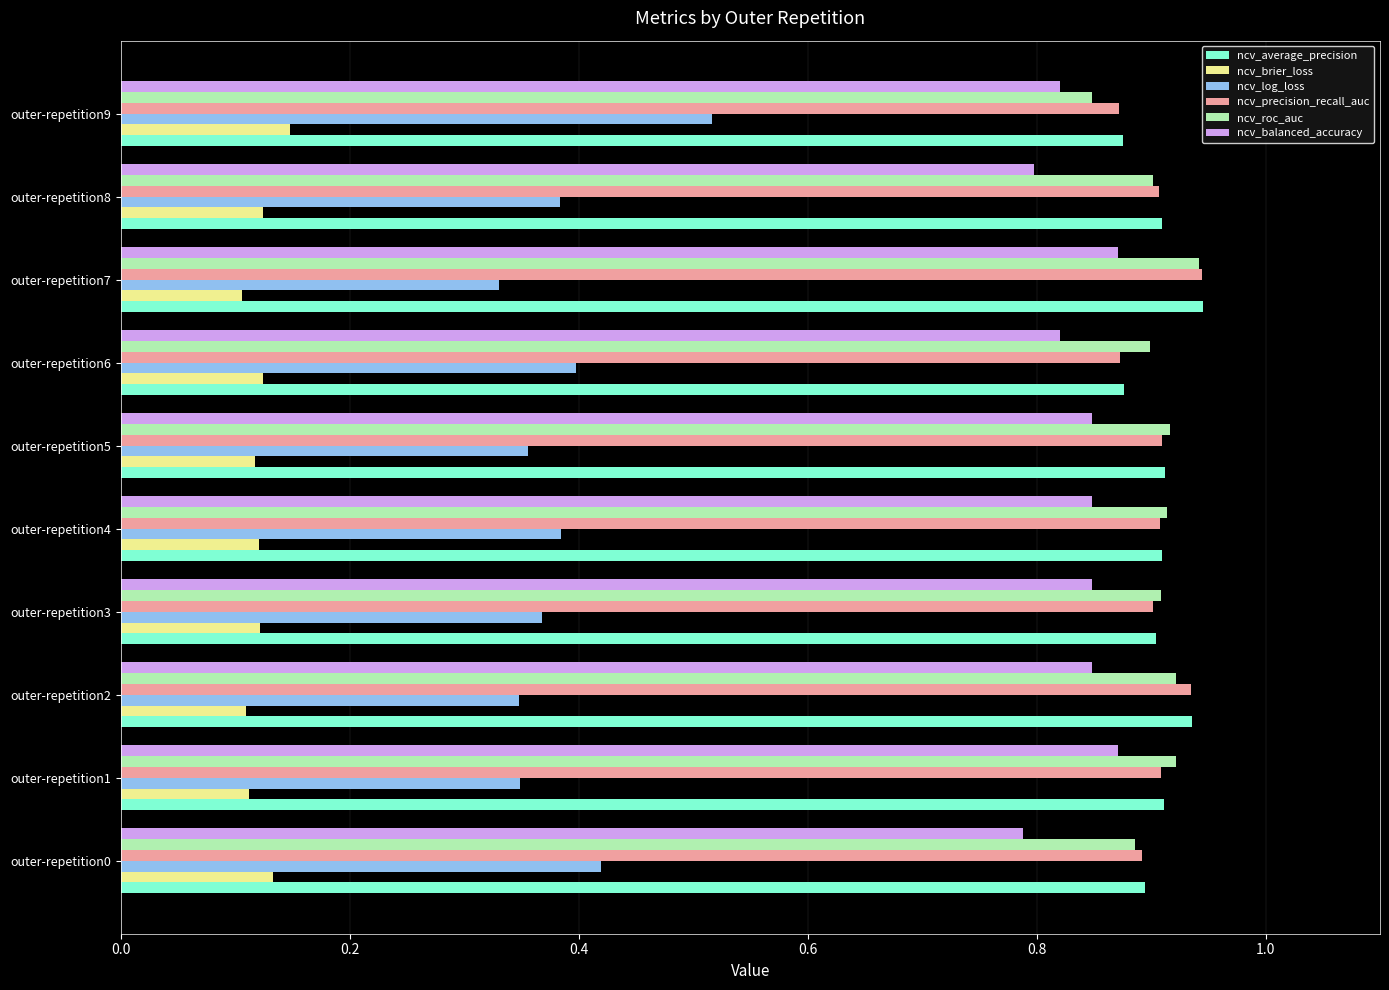

Which series has the widest spread of values?

ncv_log_loss